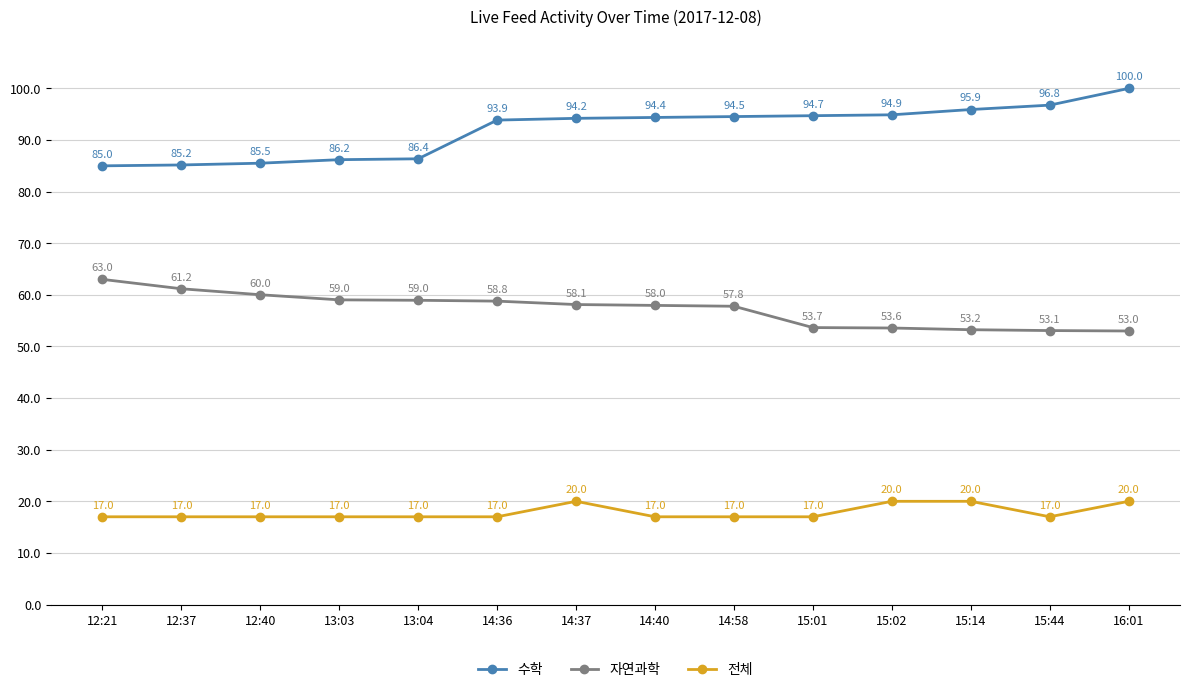

Which series has the widest spread of values?

수학